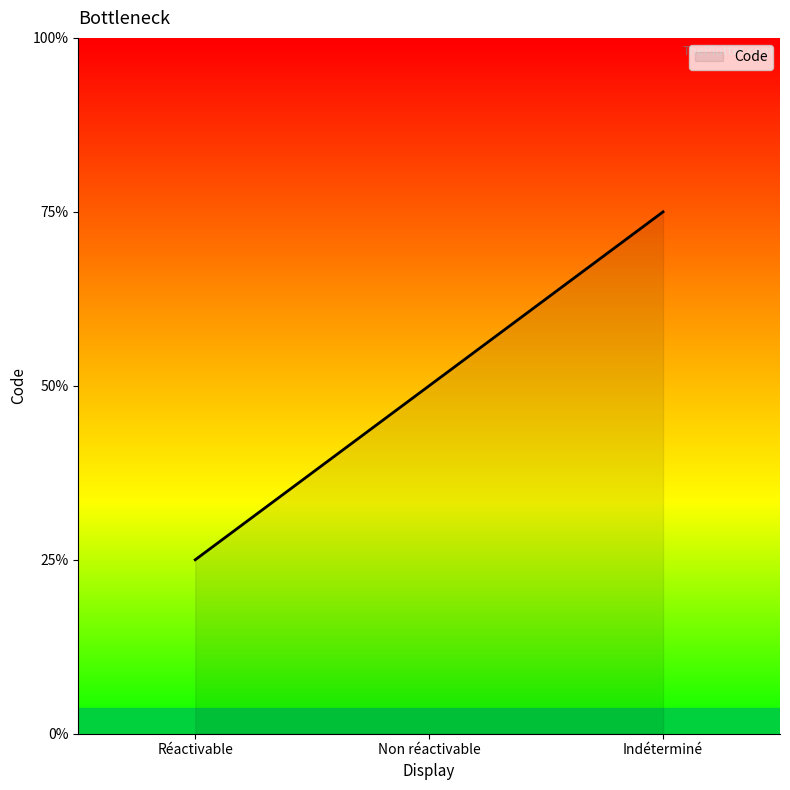

At which label is the value closest to 2?

Non réactivable